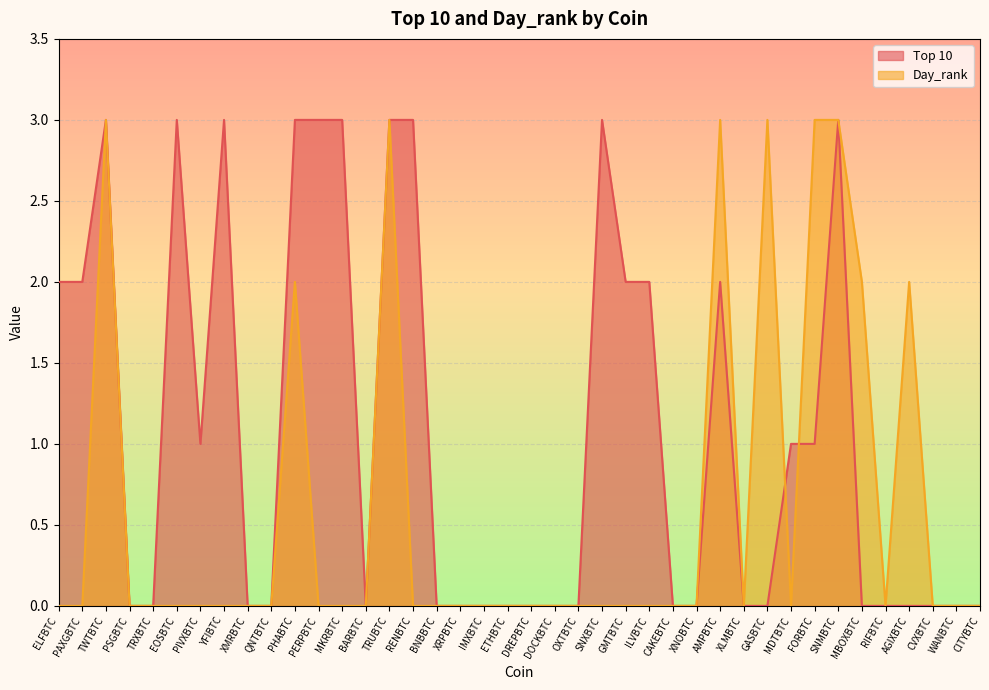

At which category does Top 10 reach its first local peak?

TWTBTC